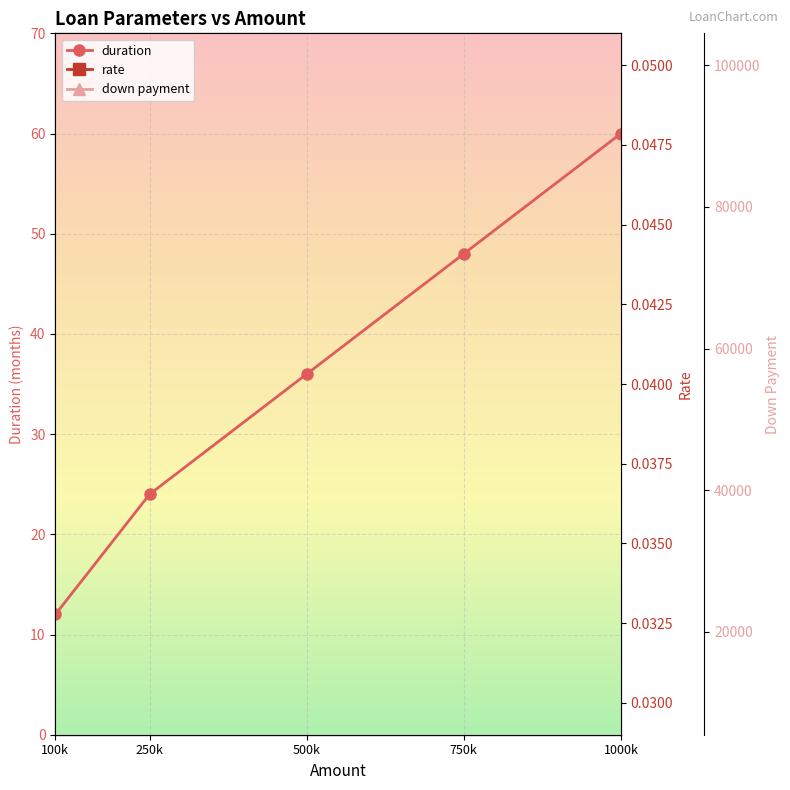

How many data points does each series have?

5